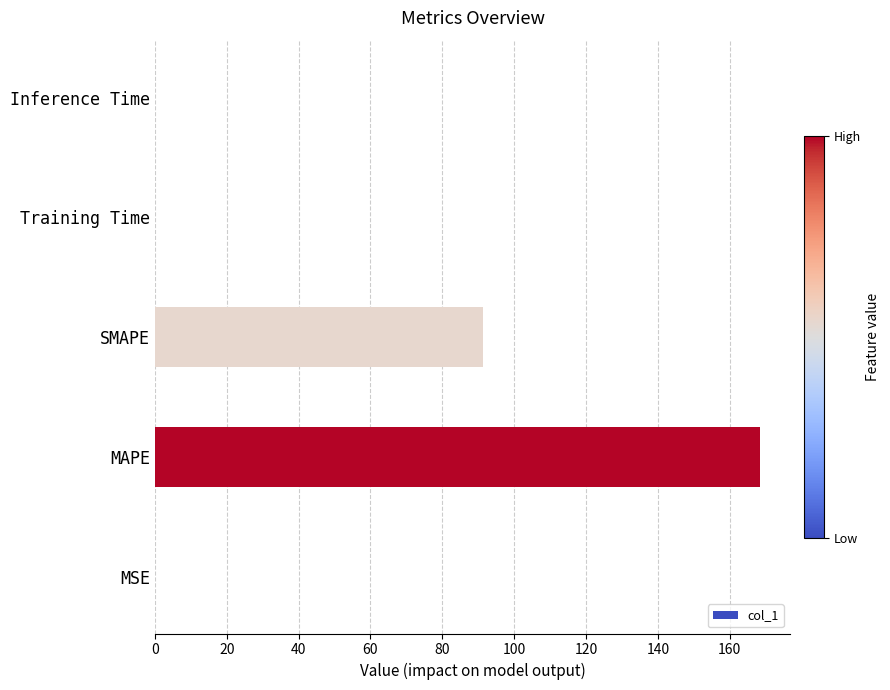

The chart shows a value of 168.4 at MAPE. True or false?

True